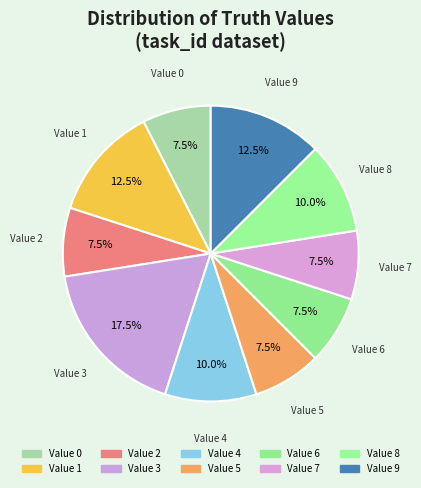

Is there any slice that represents more than half of the pie?

No